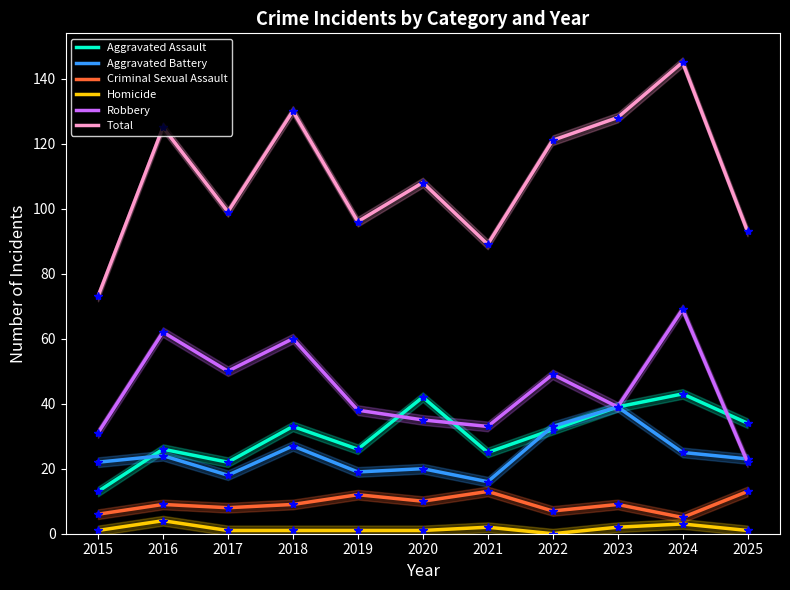

Which series changed the most between 2022 and 2025?

Total